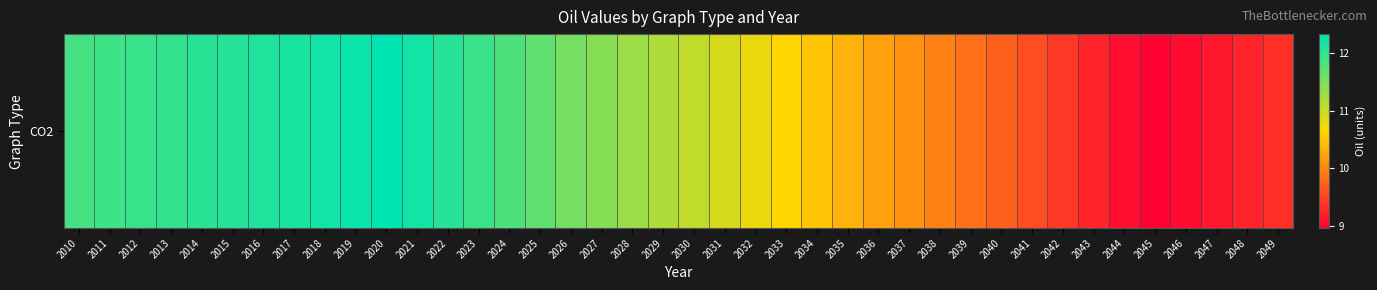

Reading left to right, transcribe all the data shown in this chart.

11.9	11.9	12.0	12.0	12.0	12.1	12.1	12.2	12.2	12.3	12.3	12.2	12.1	12.0	11.8	11.7	11.6	11.4	11.3	11.2	11.1	10.9	10.8	10.6	10.5	10.4	10.2	10.1	10.0	9.8	9.7	9.6	9.4	9.2	9.1	9.0	9.1	9.2	9.2	9.3